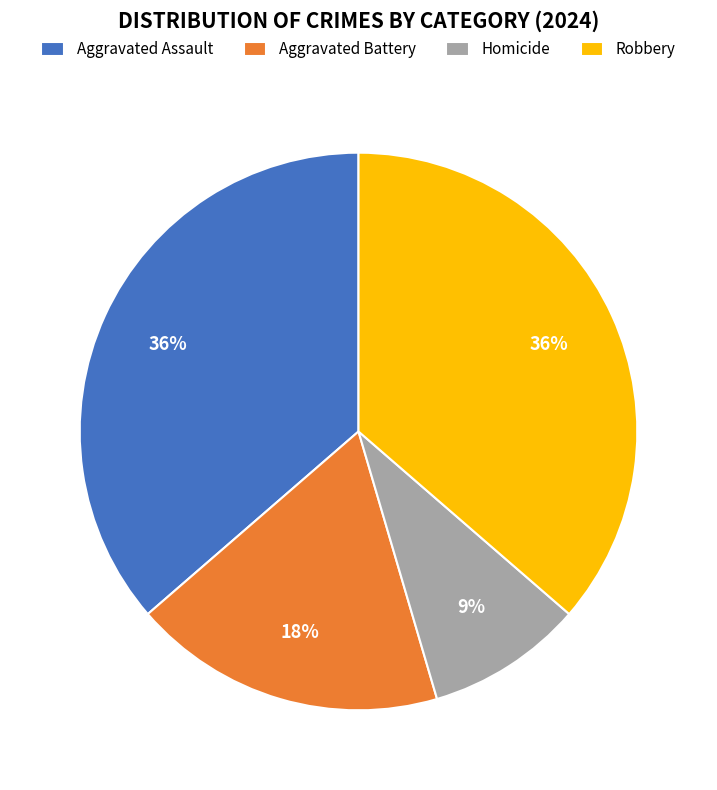

To the nearest percent, what is the combined percentage of Homicide and Aggravated Battery?

27%